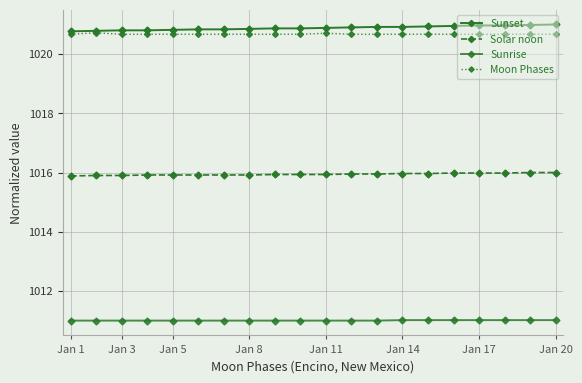

How many distinct data groups are displayed?

4